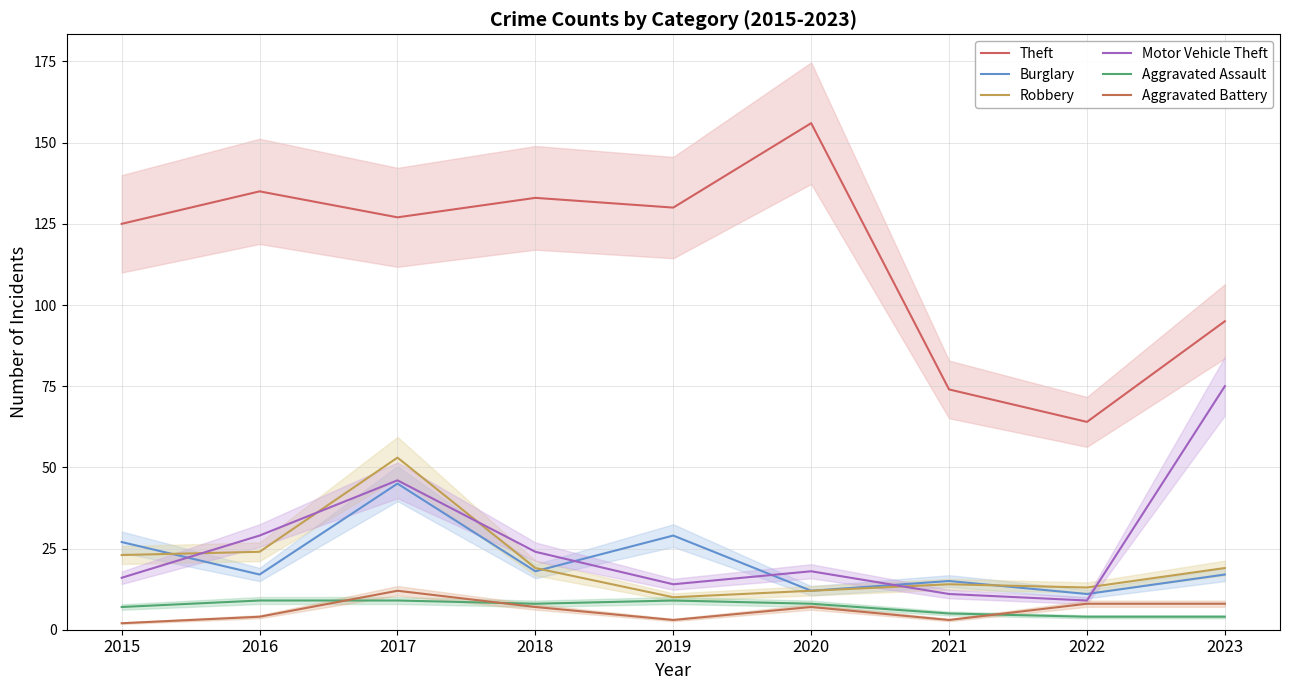

In Aggravated Battery, how many points are lower than both neighbors (excluding endpoints)?

2